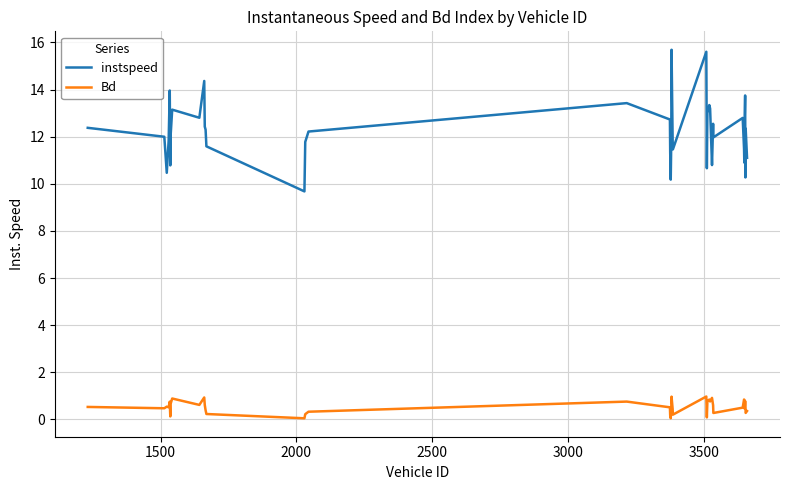

What is the greatest value displayed?

15.7